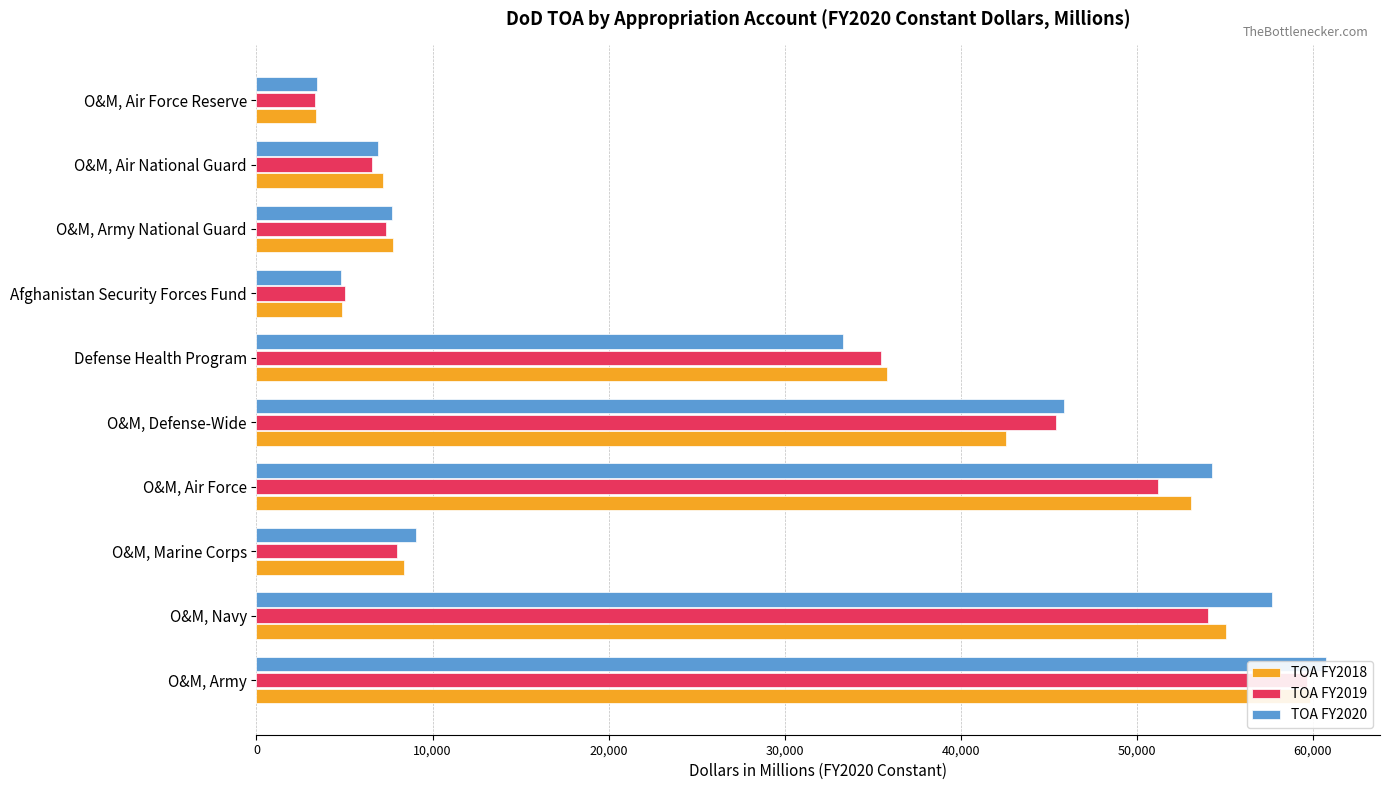

At O&M, Air Force Reserve, list the series in order from smallest to largest.

TOA FY2019, TOA FY2018, TOA FY2020